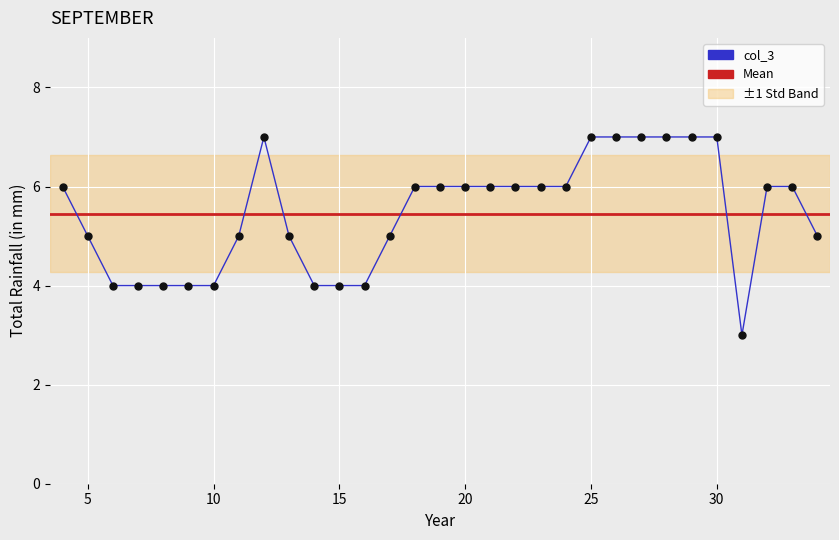

At how many categories does at least one series exceed 6?

7